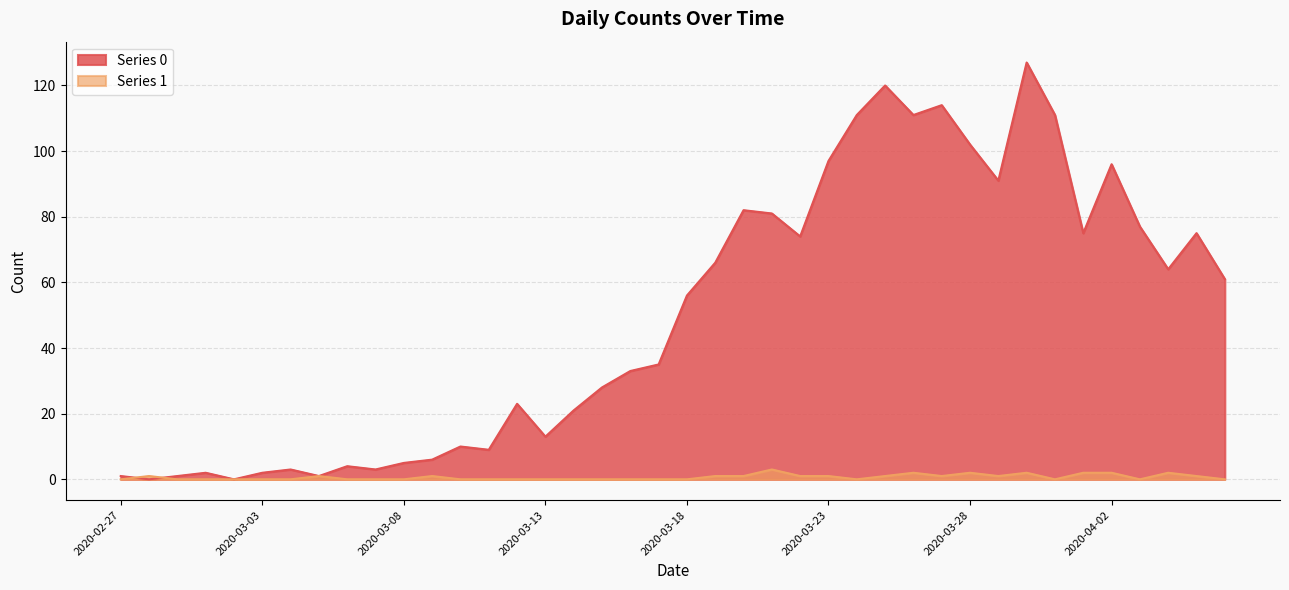

How many values in the Series 0 series are below 56?

20